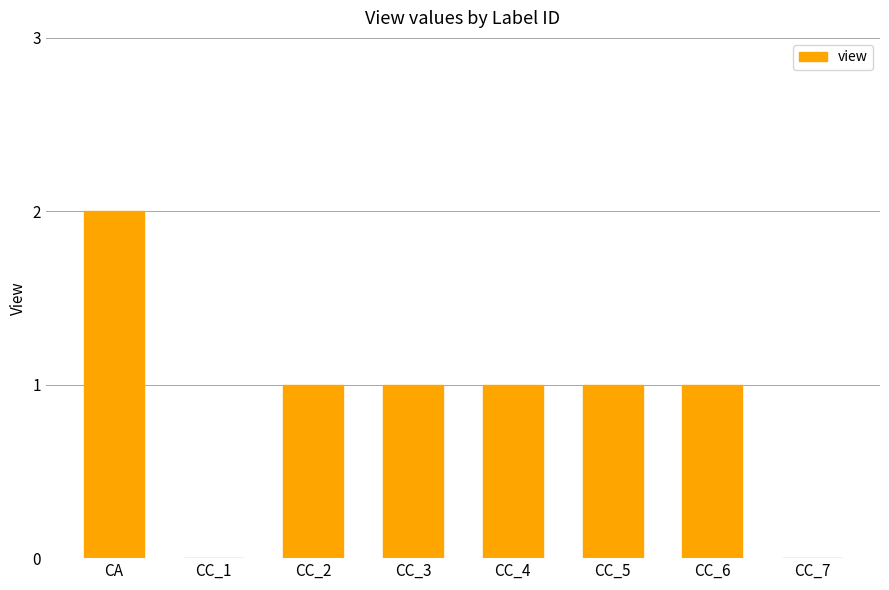

What is the sum of all values?

7